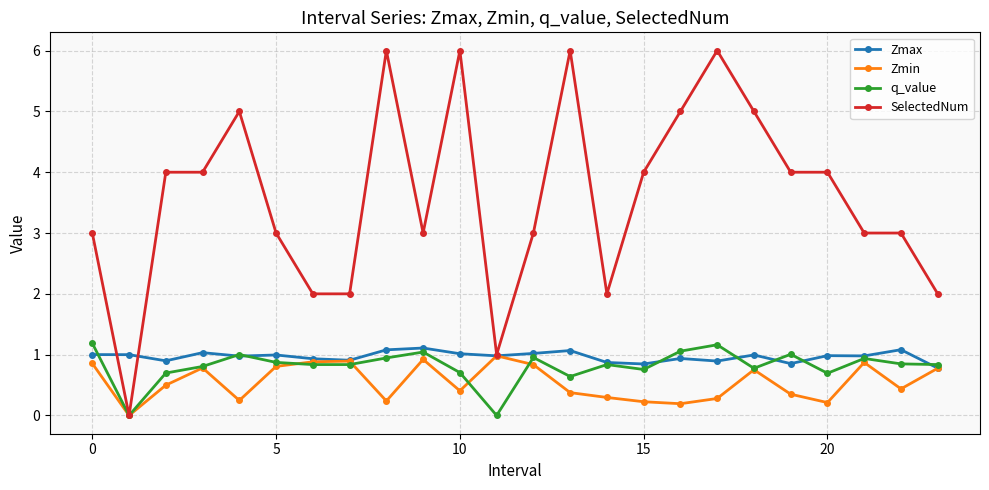

Which series has the widest spread of values?

SelectedNum